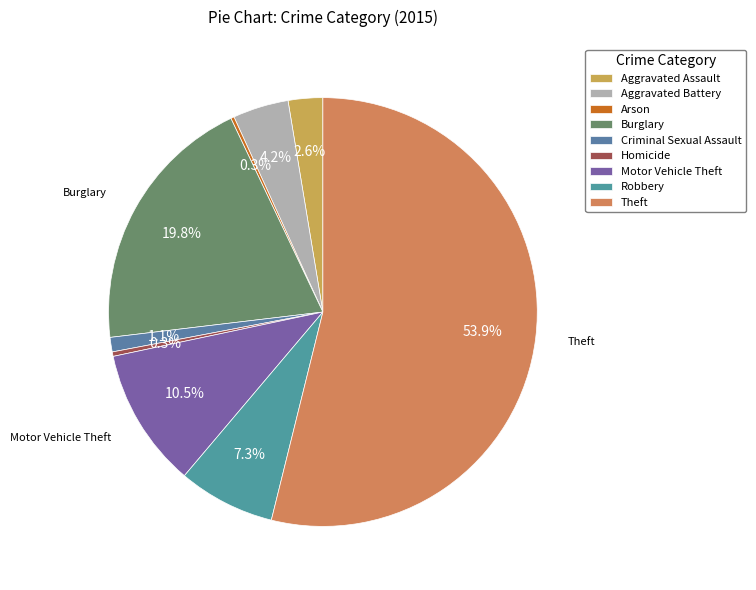

Rank the categories by value from lowest to highest.

Arson, Homicide, Criminal Sexual Assault, Aggravated Assault, Aggravated Battery, Robbery, Motor Vehicle Theft, Burglary, Theft